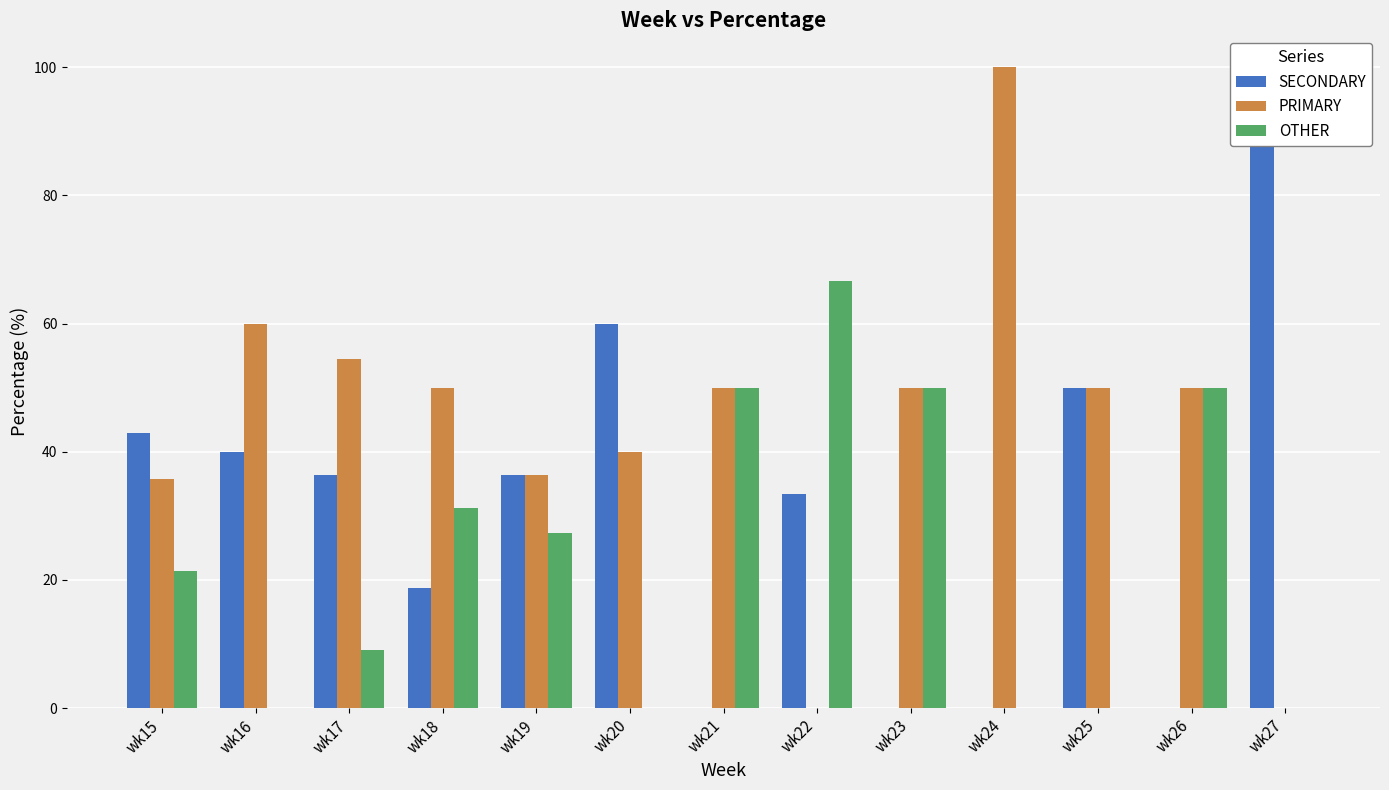

At which category is the sum across all series the highest?

wk19